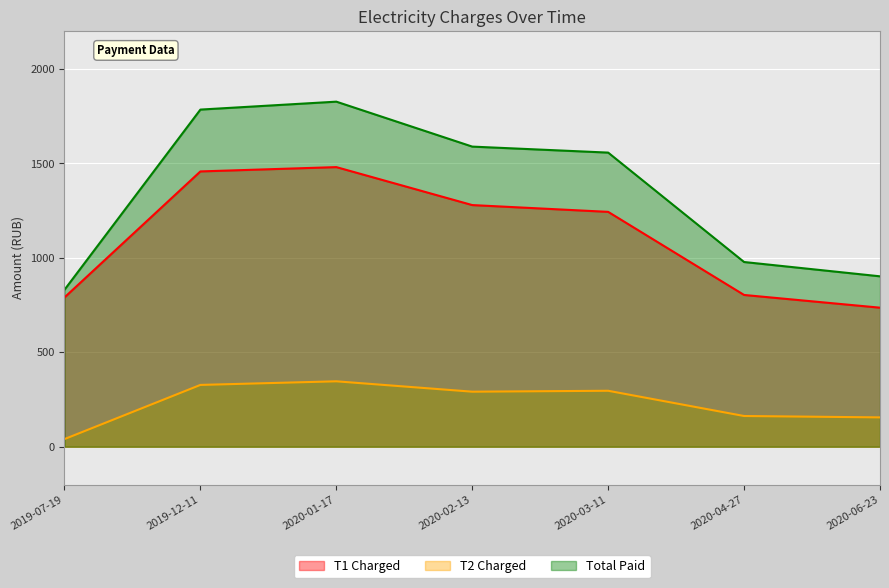

Which has a higher value, 2020-03-11 or 2019-12-11?

2019-12-11